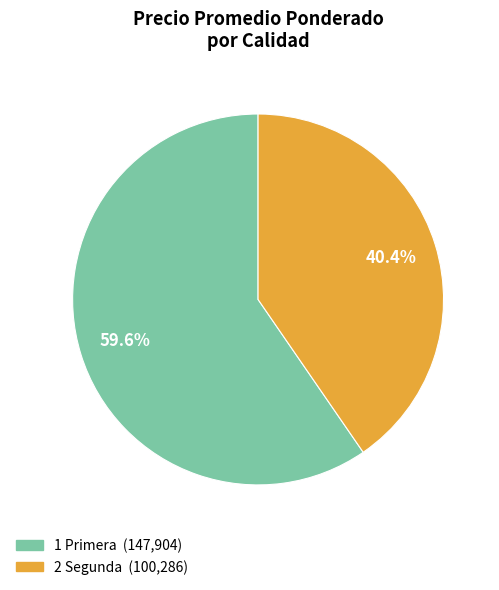

Count the number of slices in the pie.

2